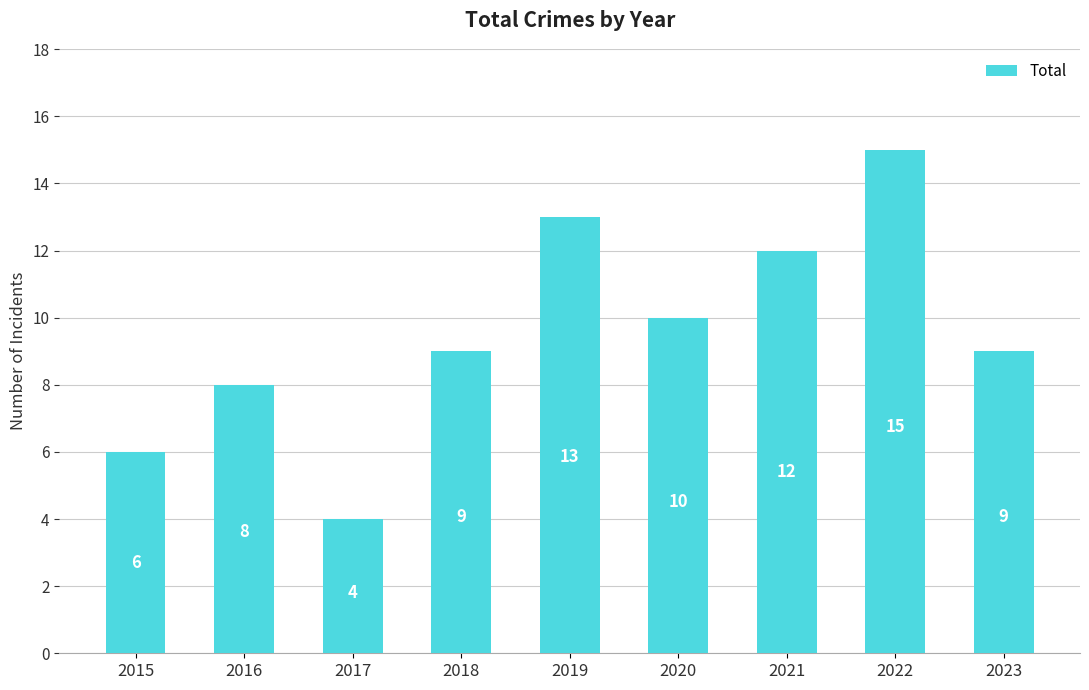

Reading left to right, what are all the values shown in this chart?

6	8	4	9	13	10	12	15	9